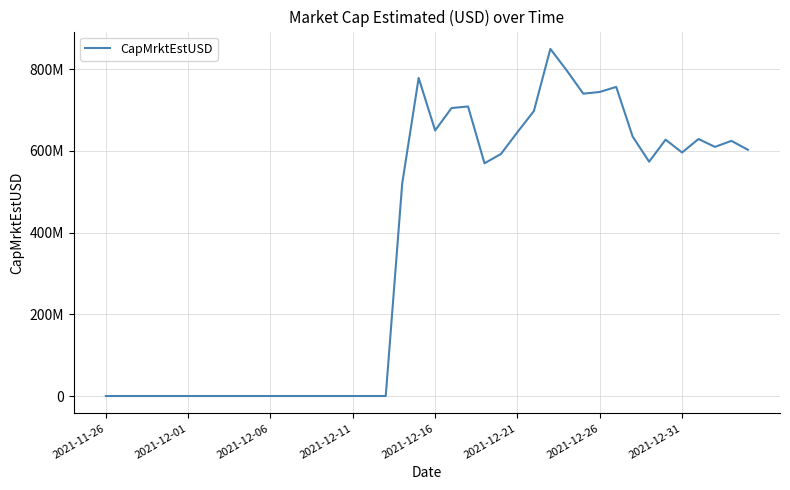

Which category has the lowest value across all series?

2021-11-26